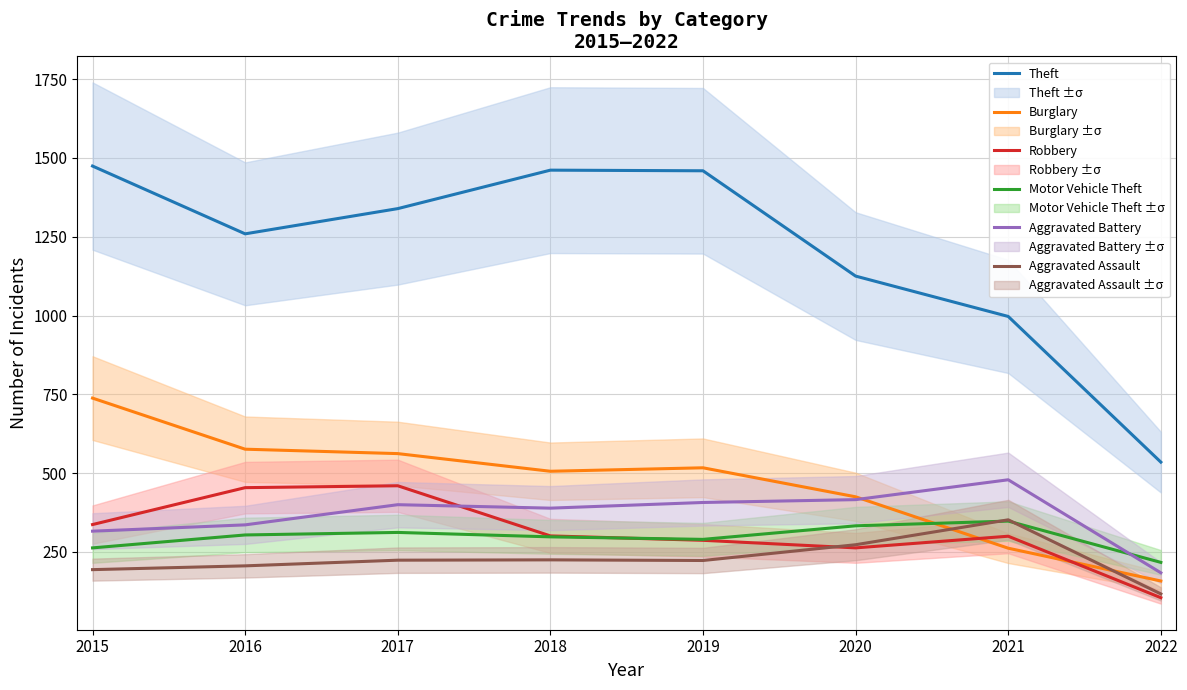

In Aggravated Assault, how many points are lower than both neighbors (excluding endpoints)?

1